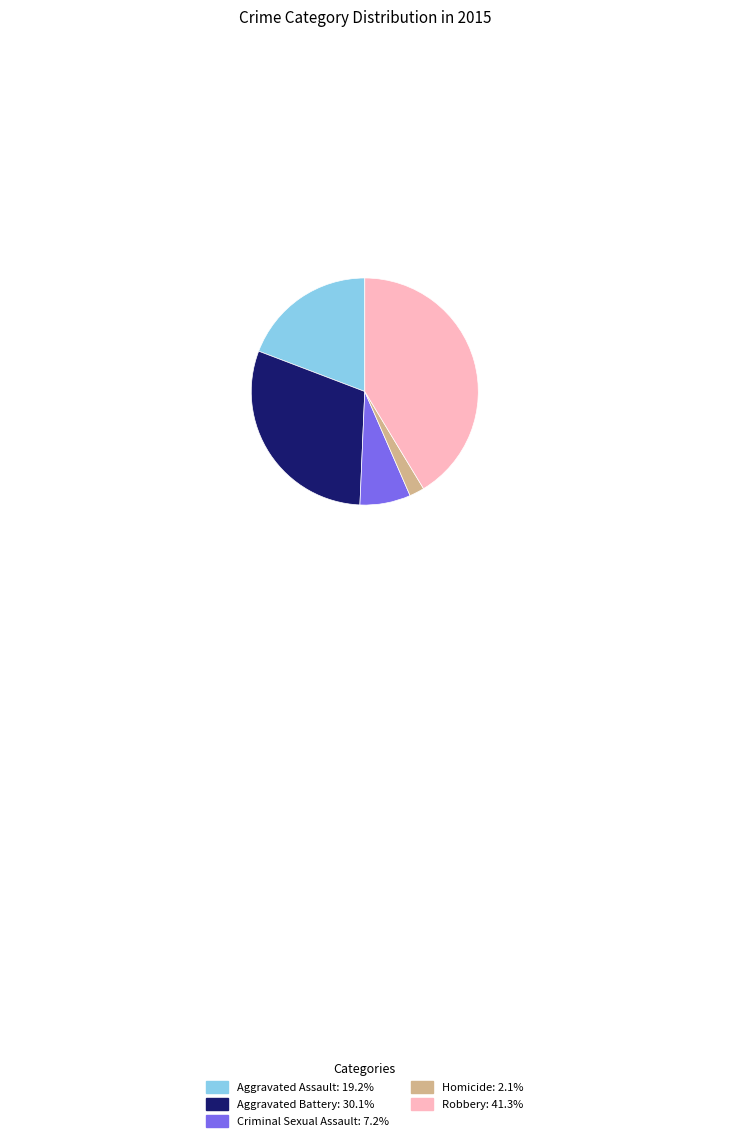

True or false: Criminal Sexual Assault accounts for 7% of the total.

True